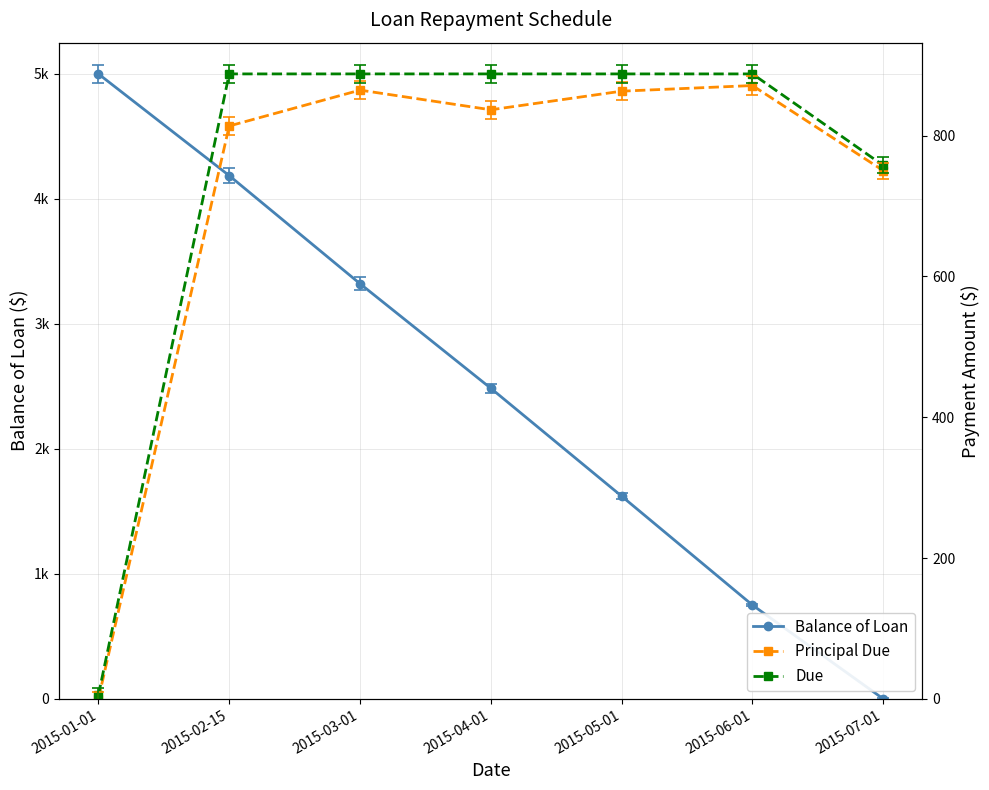

List the labels in order of Principal Due value, smallest first.

2015-01-01, 2015-07-01, 2015-02-15, 2015-04-01, 2015-05-01, 2015-03-01, 2015-06-01